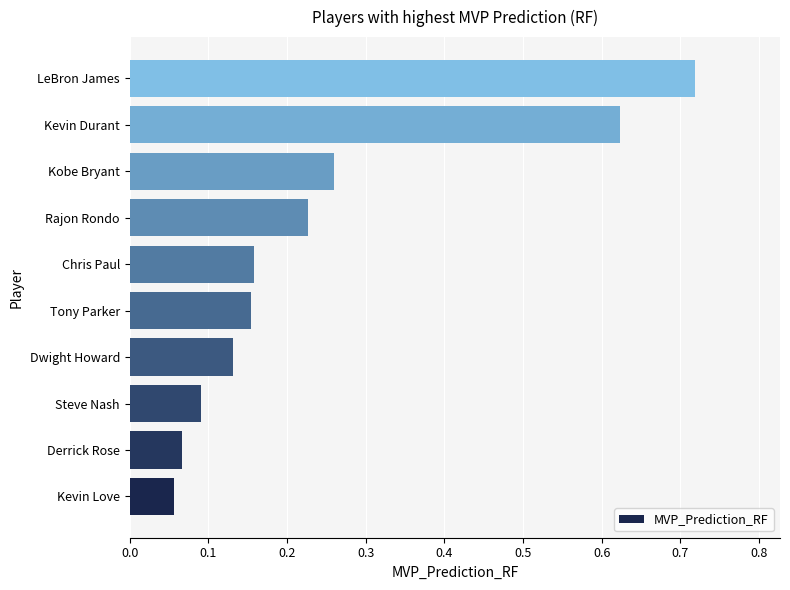

True or false: the data shows 0.9 at Kevin Durant.

False